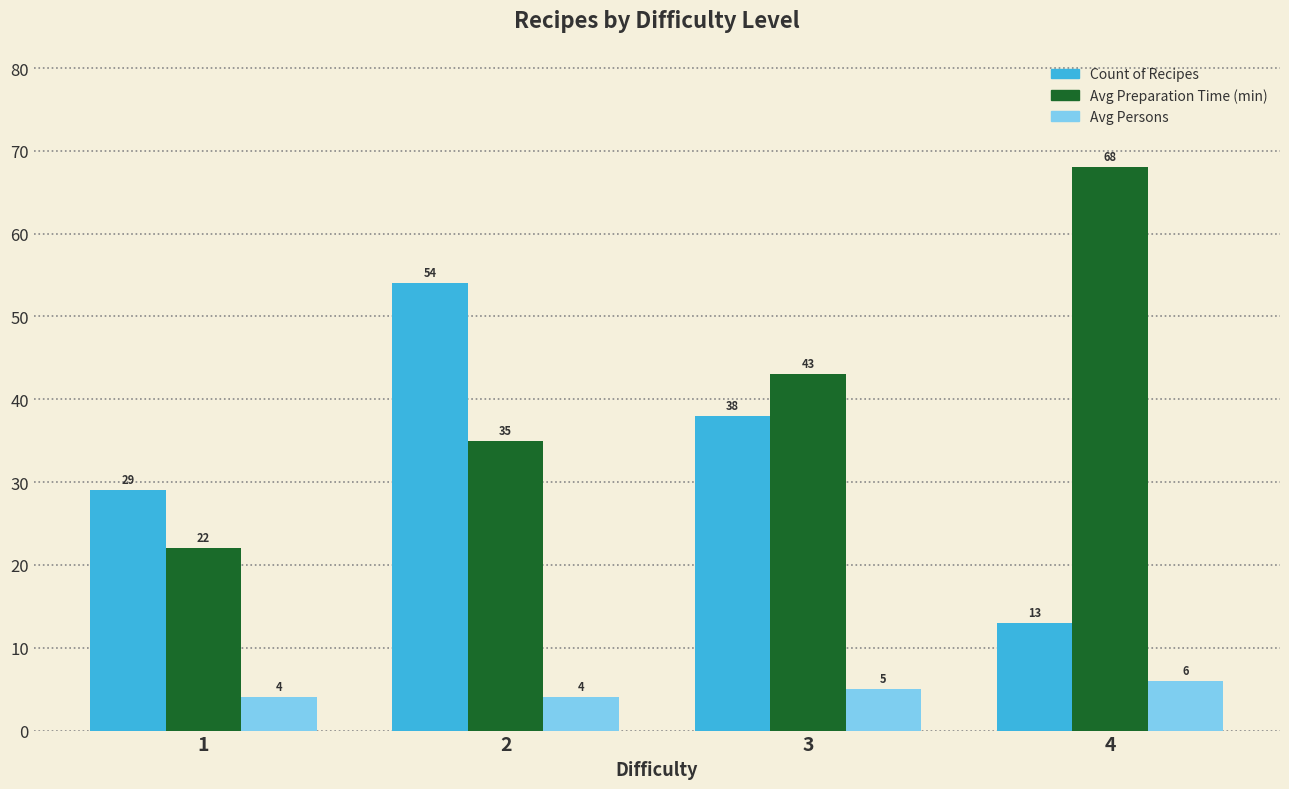

How many Avg Persons values are between 4 and 6?

4